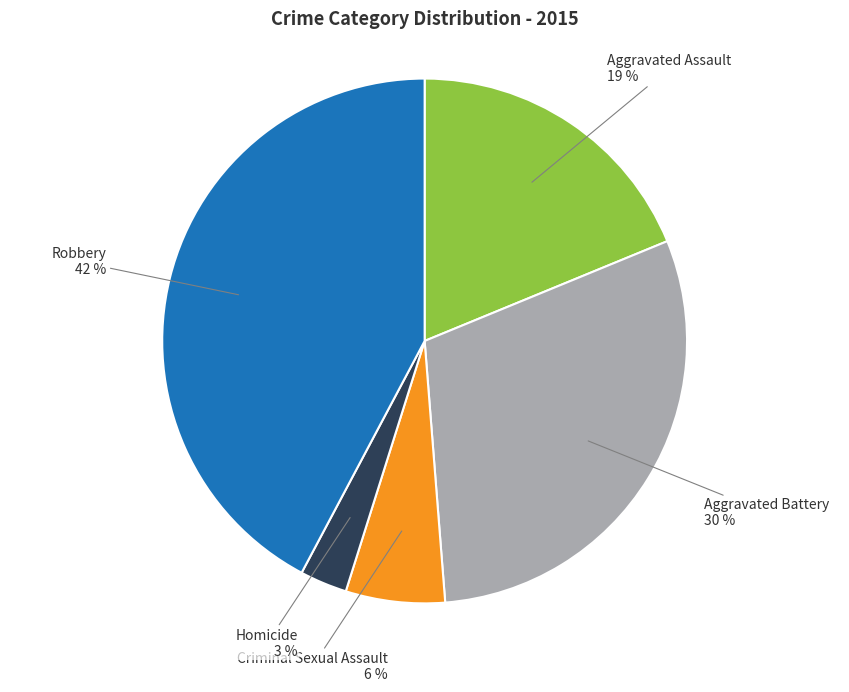

Rank the categories by value from highest to lowest.

Robbery, Aggravated Battery, Aggravated Assault, Criminal Sexual Assault, Homicide